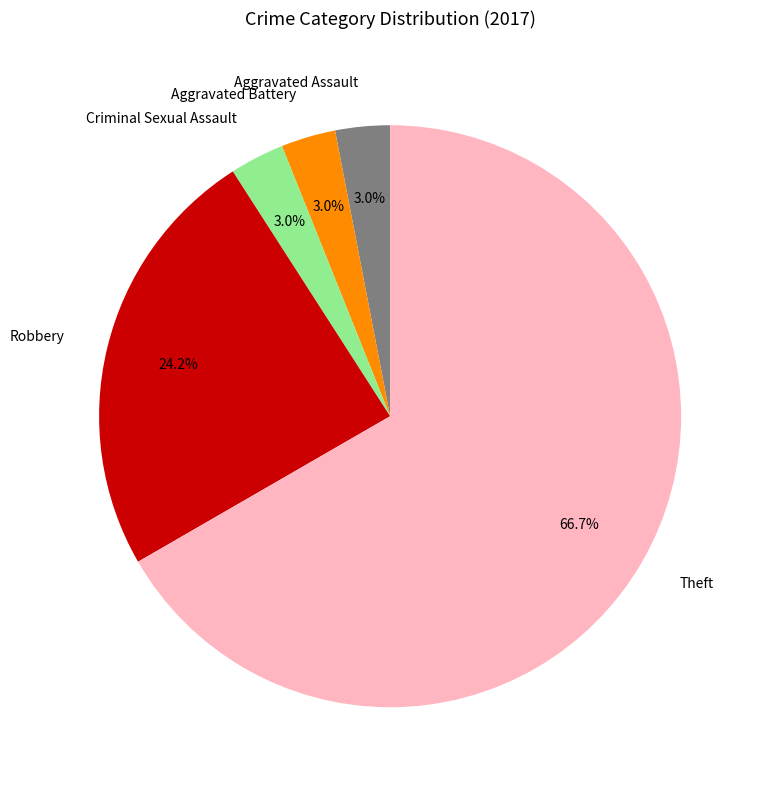

To the nearest percent, what percentage of the pie is Aggravated Battery?

3%